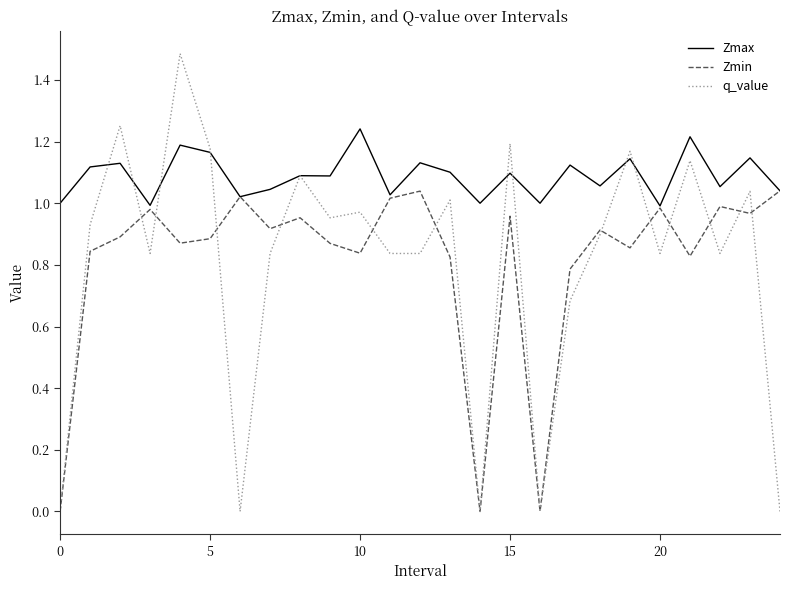

What is the difference between the maximum and second lowest values in the q_value series?

1.5